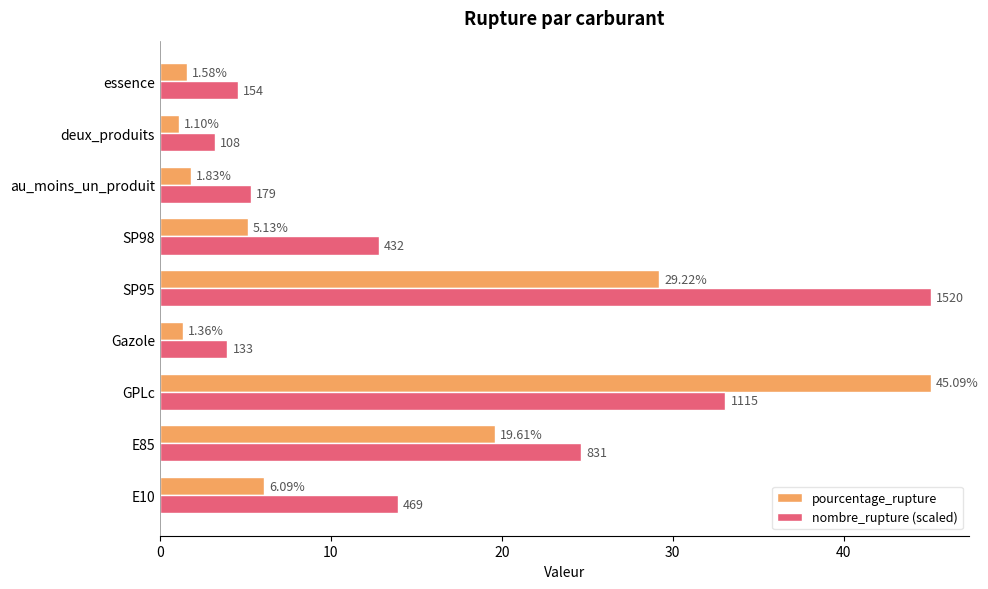

At which category is the sum across all series the highest?

GPLc